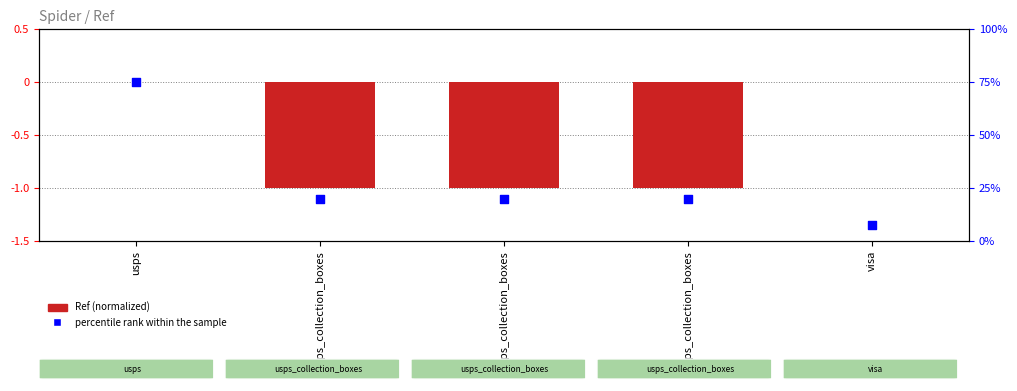

Which series contains the lowest Y value?

percentile rank within the sample